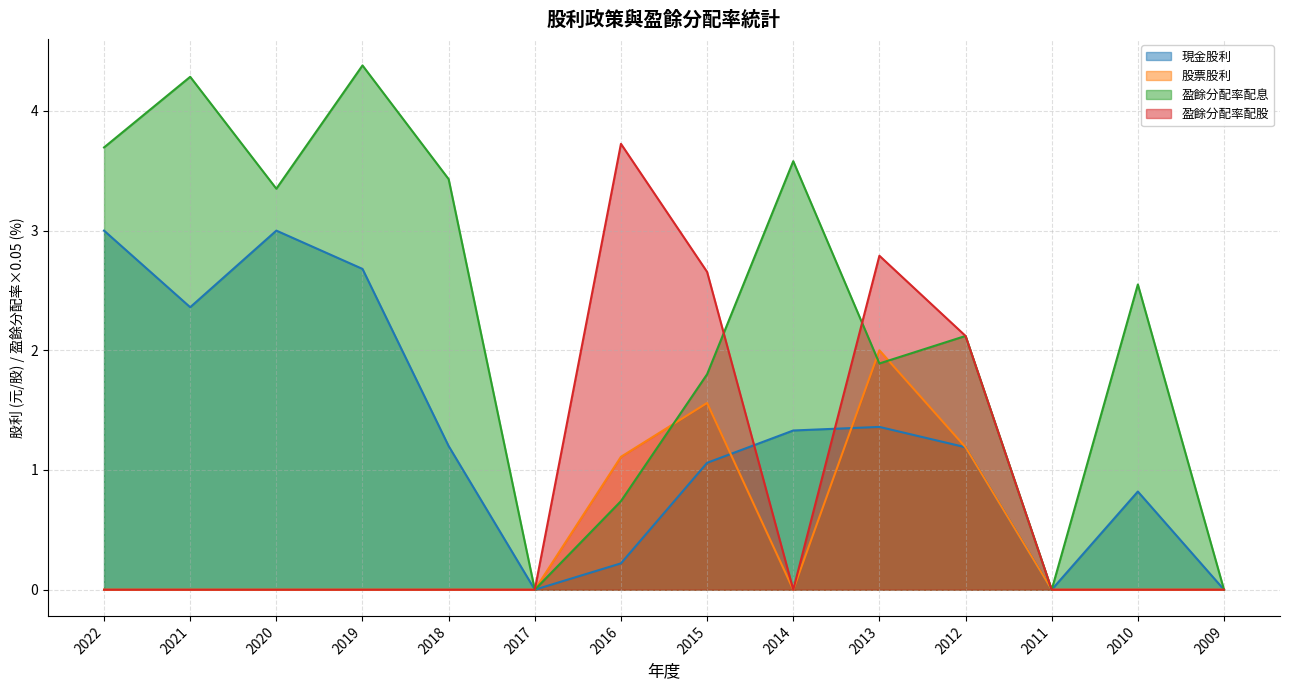

Between 2011 and 2021, which is larger?

2021